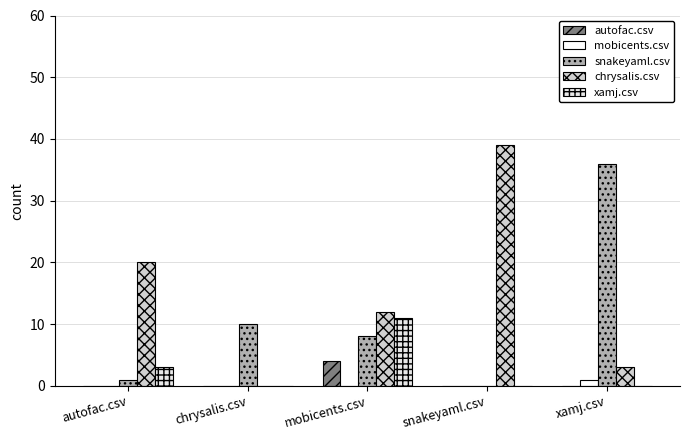

Are the bars grouped side by side (vs. stacked)?

Yes